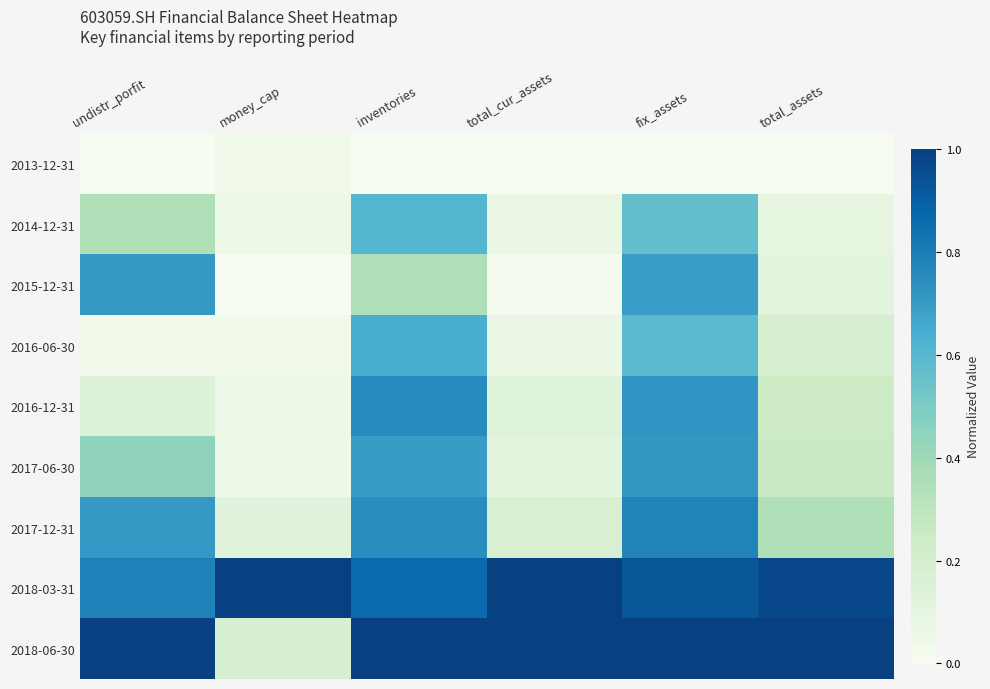

Reading right to left, list all the values displayed in this chart.

2013-12-31: total_assets=0.0	fix_assets=0.0	total_cur_assets=0.0	inventories=0.0	money_cap=0.0	undistr_porfit=0.0
2014-12-31: total_assets=0.1	fix_assets=0.6	total_cur_assets=0.1	inventories=0.6	money_cap=0.0	undistr_porfit=0.3
2015-12-31: total_assets=0.1	fix_assets=0.7	total_cur_assets=0.0	inventories=0.3	money_cap=0.0	undistr_porfit=0.7
2016-06-30: total_assets=0.2	fix_assets=0.6	total_cur_assets=0.1	inventories=0.6	money_cap=0.0	undistr_porfit=0.0
2016-12-31: total_assets=0.2	fix_assets=0.7	total_cur_assets=0.1	inventories=0.8	money_cap=0.1	undistr_porfit=0.1
2017-06-30: total_assets=0.3	fix_assets=0.7	total_cur_assets=0.1	inventories=0.7	money_cap=0.1	undistr_porfit=0.4
2017-12-31: total_assets=0.3	fix_assets=0.8	total_cur_assets=0.2	inventories=0.7	money_cap=0.1	undistr_porfit=0.7
2018-03-31: total_assets=1.0	fix_assets=0.9	total_cur_assets=1.0	inventories=0.9	money_cap=1.0	undistr_porfit=0.8
2018-06-30: total_assets=1.0	fix_assets=1.0	total_cur_assets=1.0	inventories=1.0	money_cap=0.2	undistr_porfit=1.0